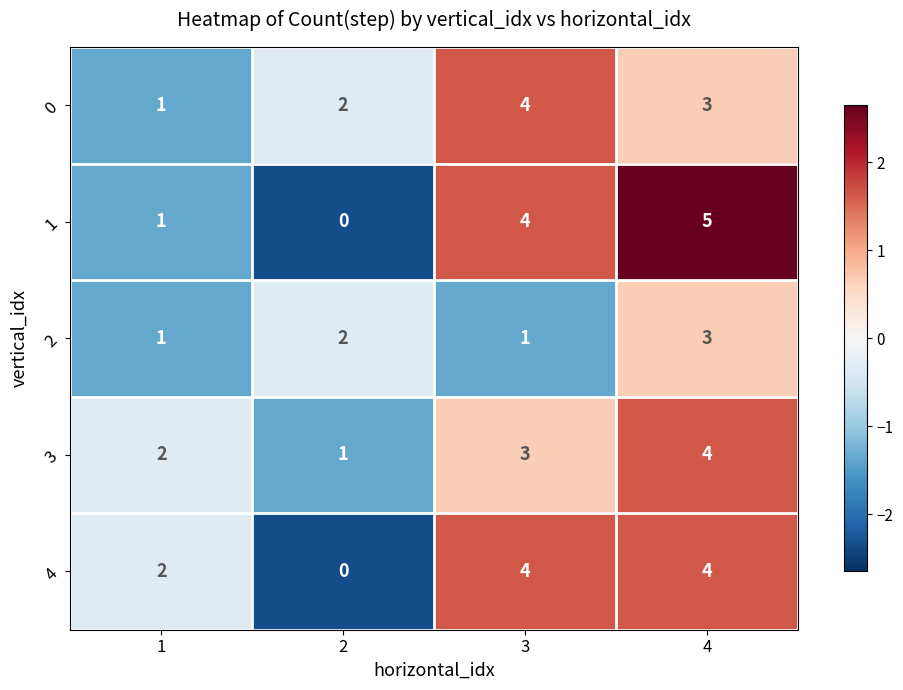

What is the total value across all series at 4?

19